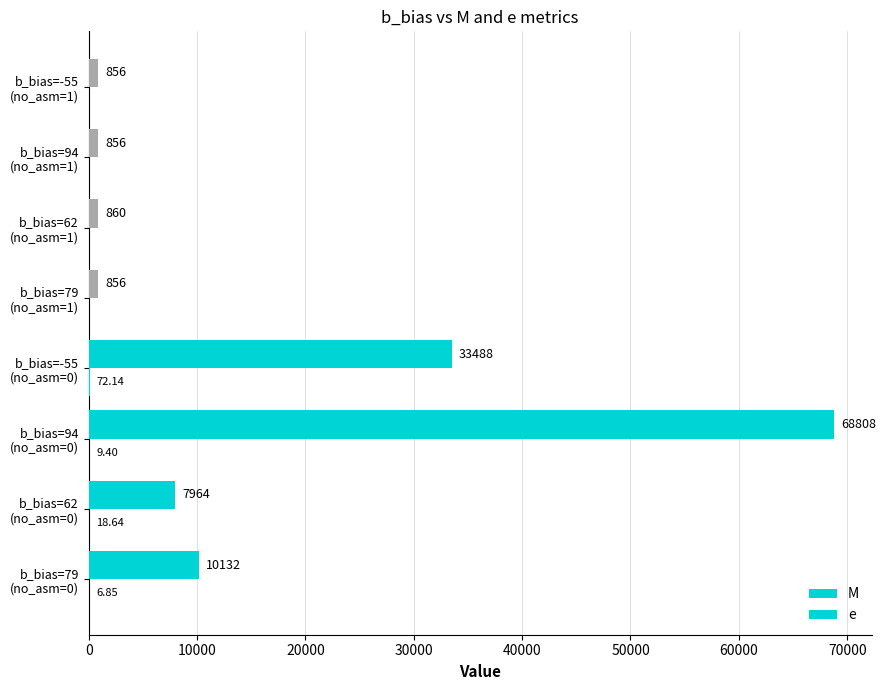

What is the value of the M bar at the 8th from the left?

856.0